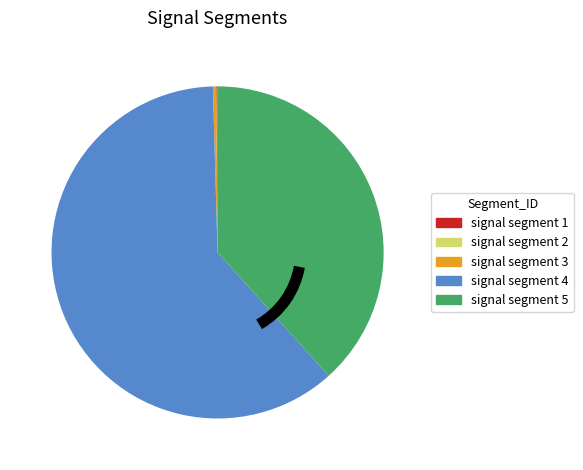

Is it true that signal segment 3 is 0% of the pie?

True